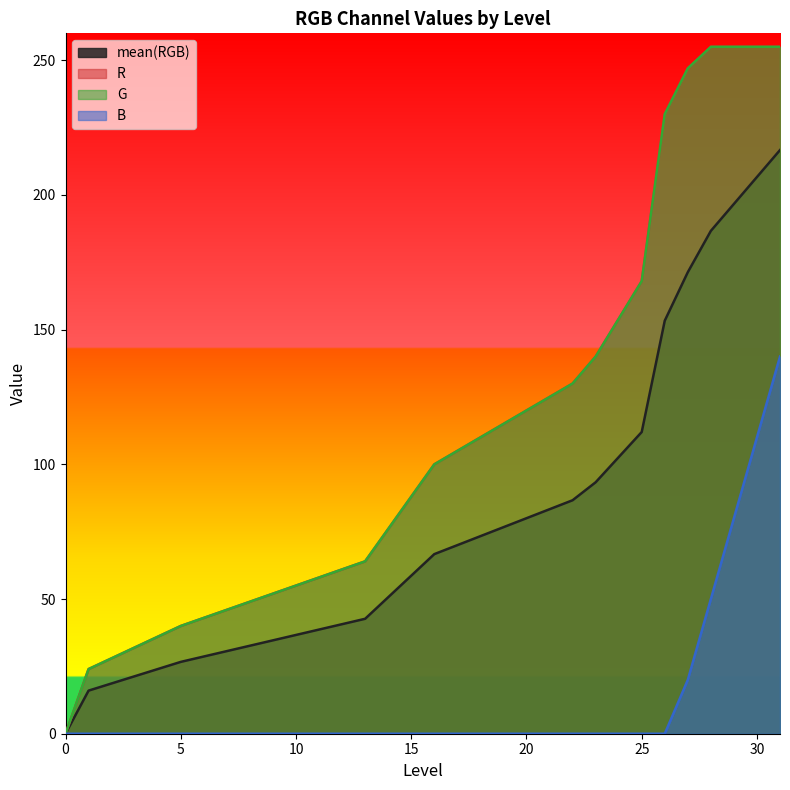

True or false: B and R intersect in this chart.

False